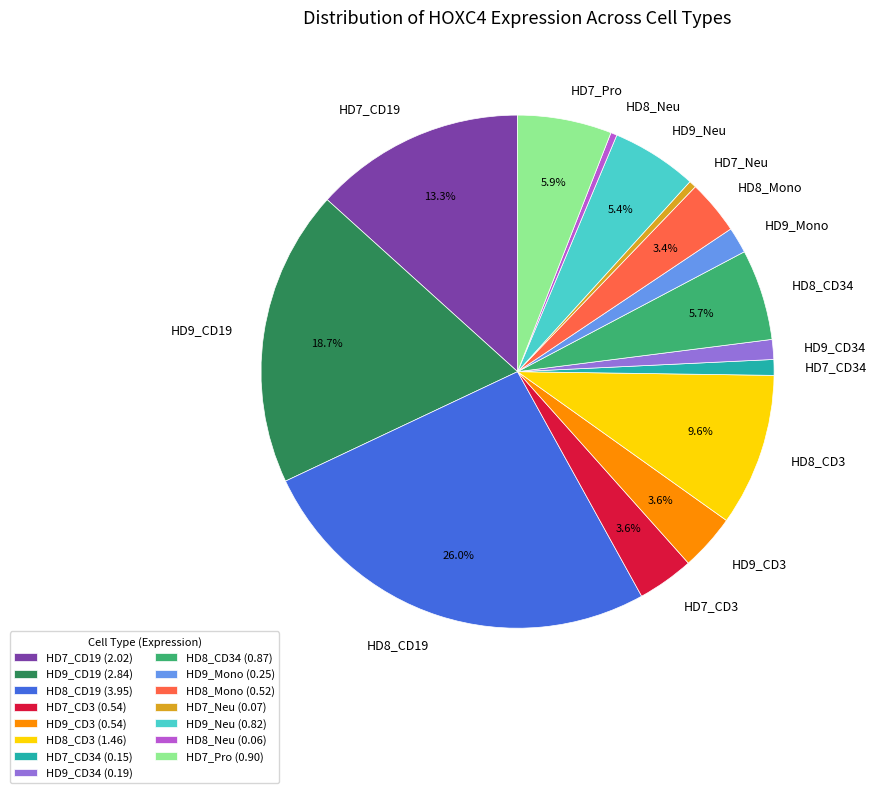

Approximately how many times larger is the value at HD9_Neu compared to HD8_CD19?

0.2